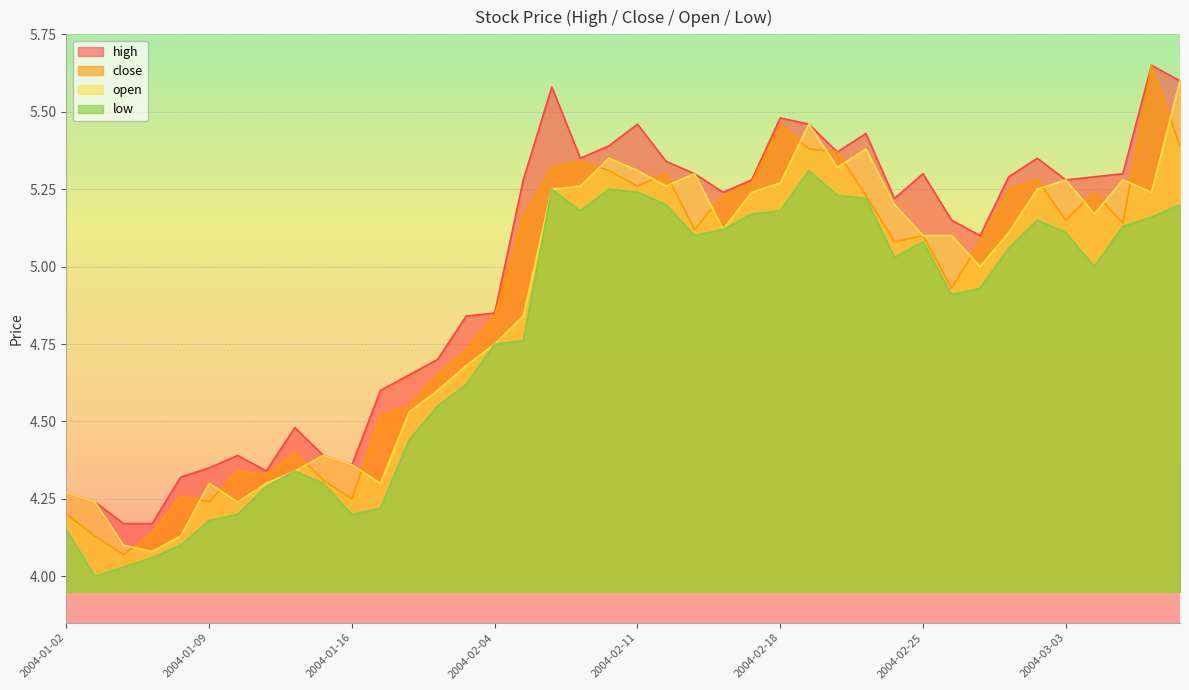

What are all the series names shown in the legend?

high, close, open, low